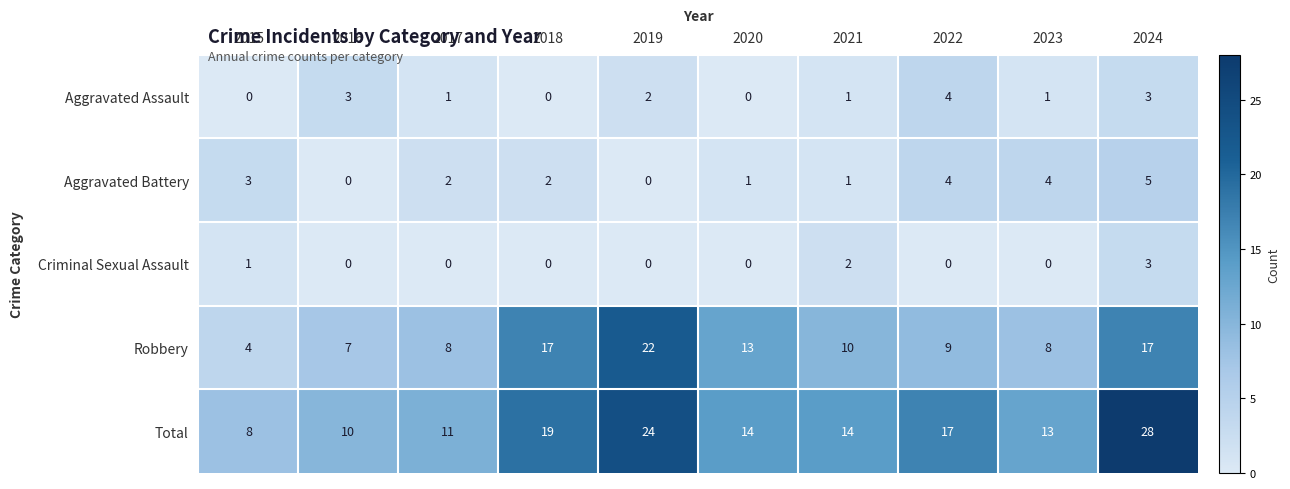

What is the maximum value shown in the chart?

28